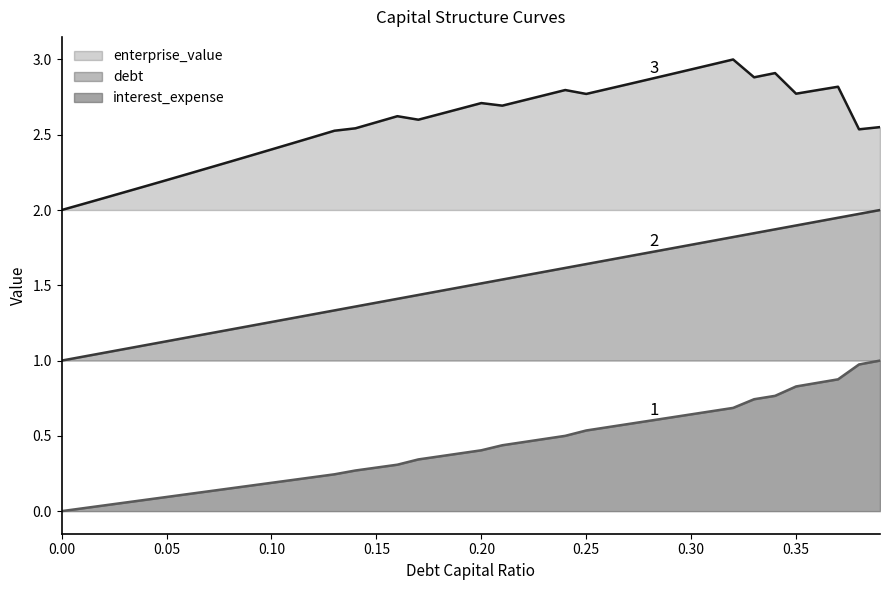

What is the difference between the debt_capital values at 0.14 and 0.39?

0.6